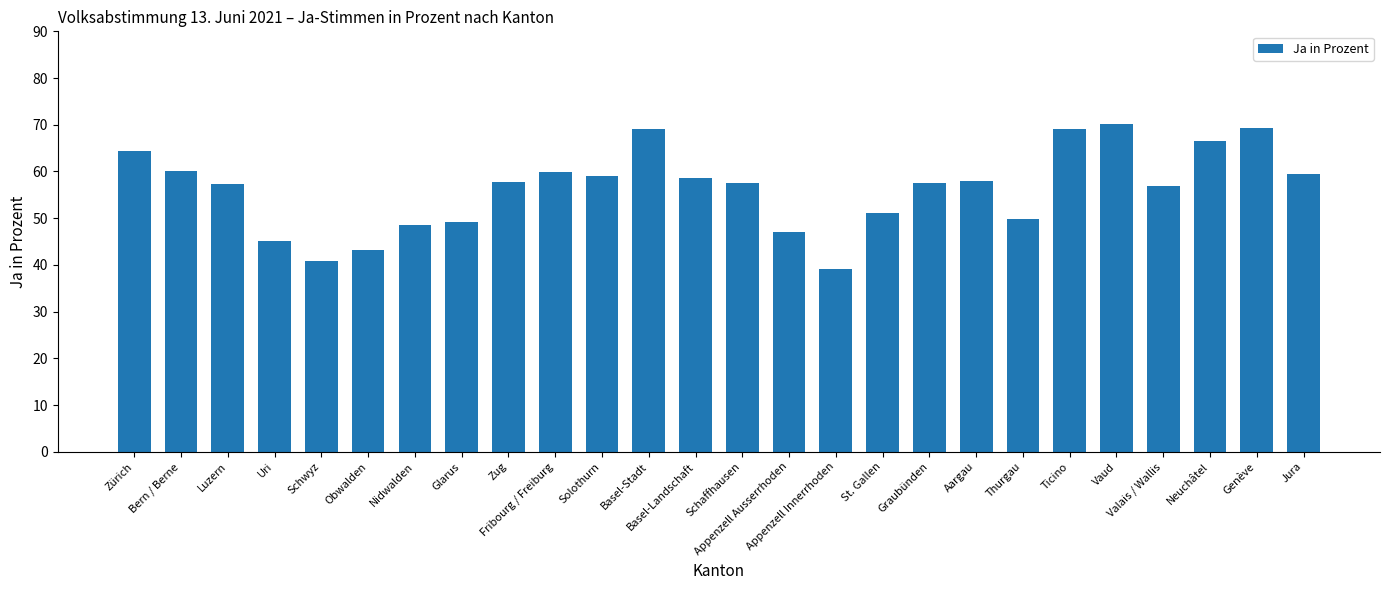

What is the difference between the second highest and second lowest values?

28.4